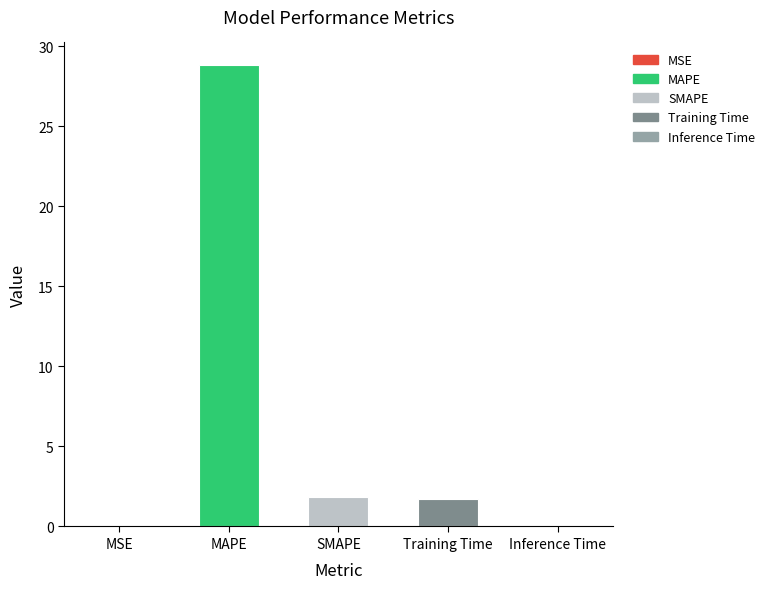

True or false: the data shows 1.7 at Training Time.

True